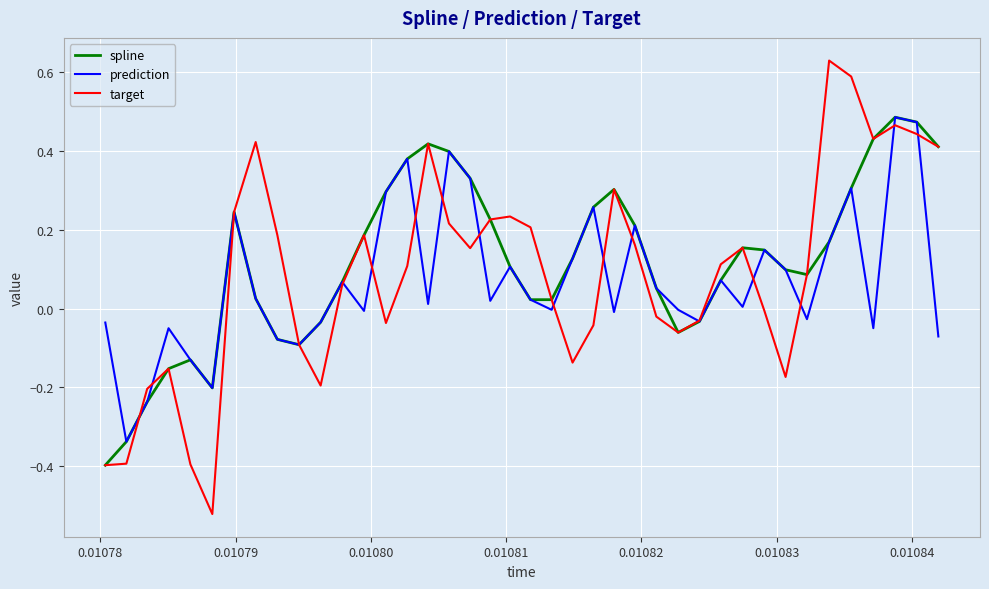

How many negative values does the target series have?

16